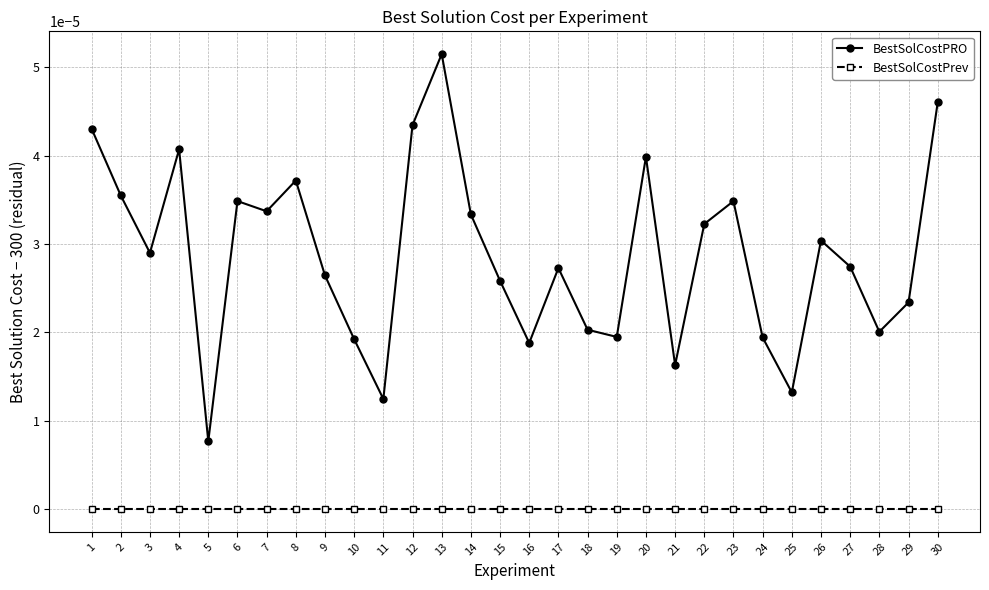

How many lines are shown in the chart?

2